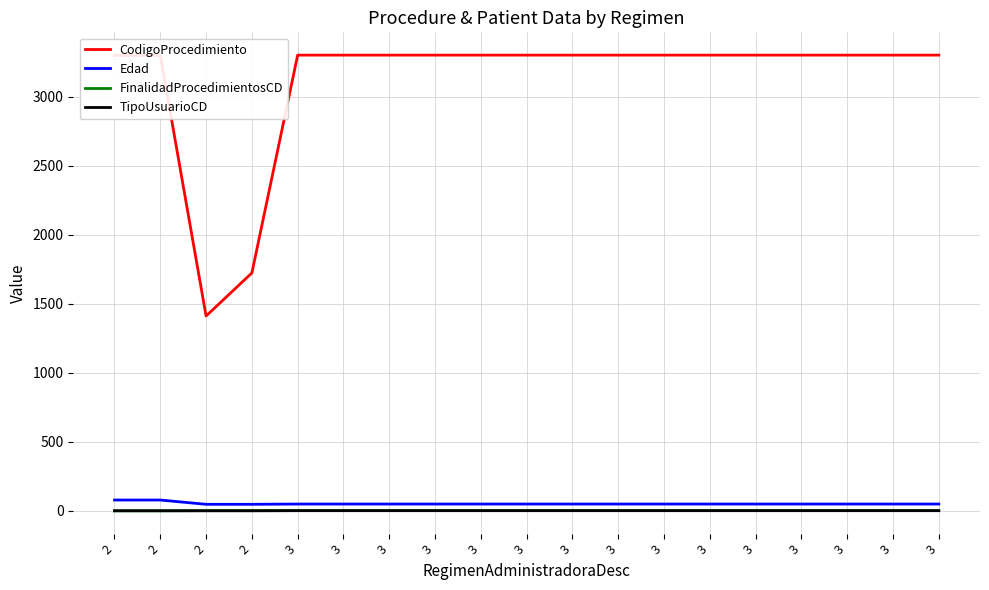

What are all the series names shown in the legend?

CodigoProcedimiento, Edad, FinalidadProcedimientosCD, TipoUsuarioCD